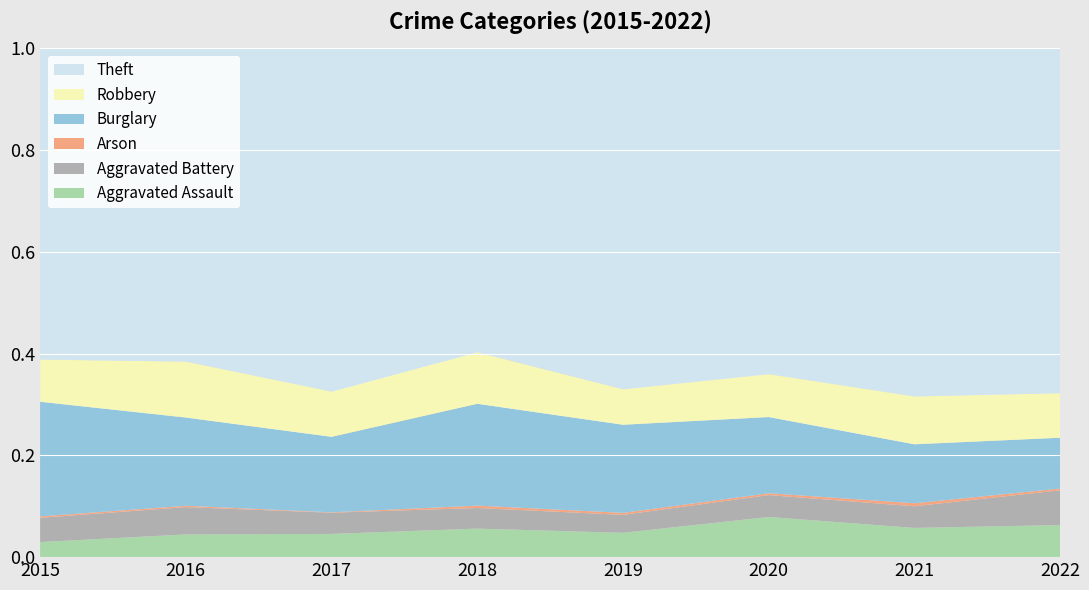

Reading left to right, transcribe all the data shown in this chart.

Aggravated Assault: 31	50	59	72	61	88	58	36
Aggravated Battery: 50	60	54	52	45	48	43	39
Arson: 3	3	1	6	5	4	6	2
Burglary: 236	194	192	257	221	167	117	57
Robbery: 87	123	115	130	89	94	95	50
Theft: 641	689	873	767	855	714	691	387